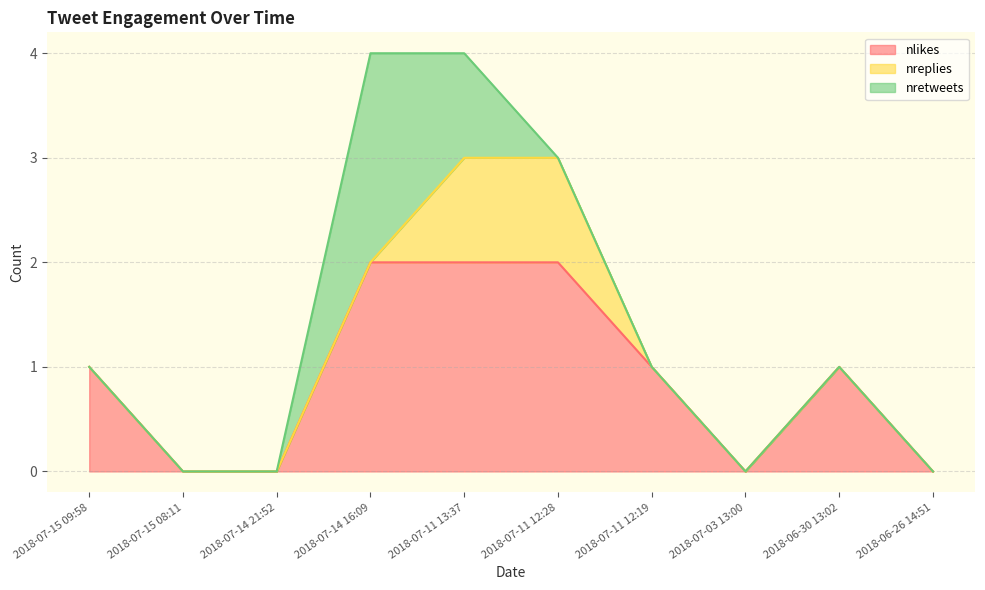

Is the value of nretweets at 2018-06-30 13:02 greater than the value of nlikes at 2018-06-30 13:02?

No